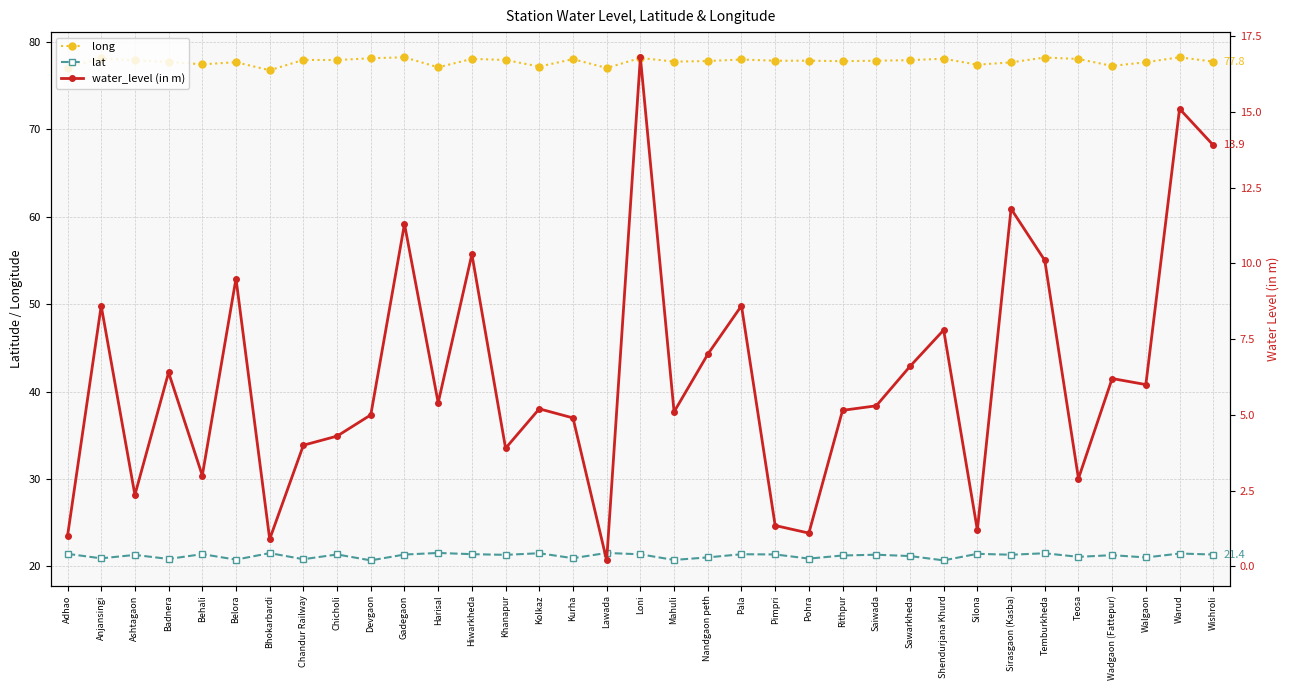

Which has a higher value, Gadegaon or Loni?

Gadegaon